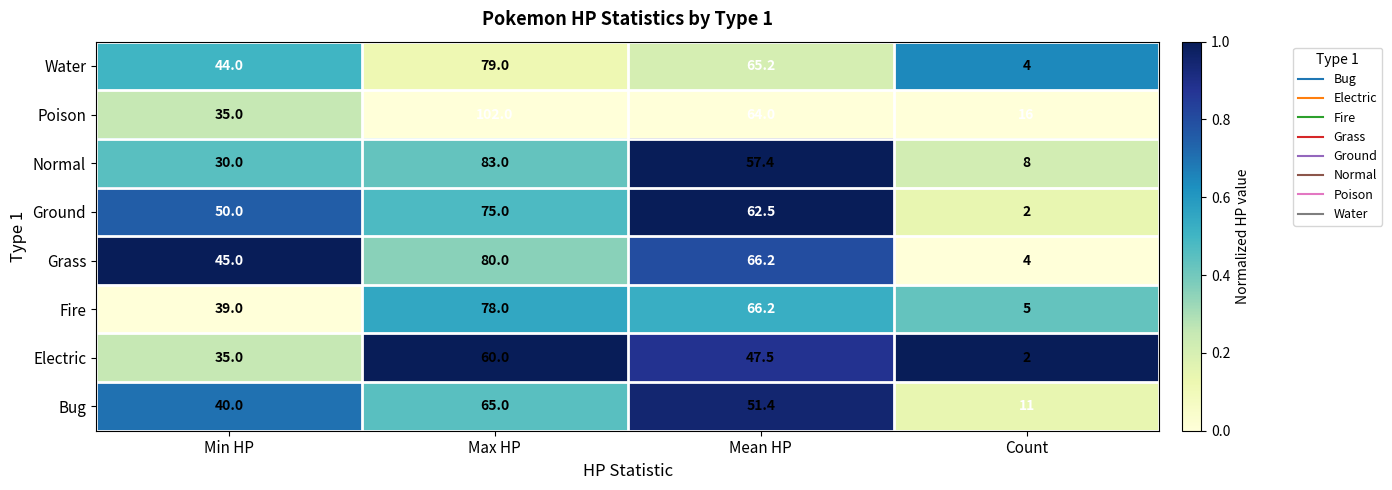

Which series has the widest spread of values?

Poison